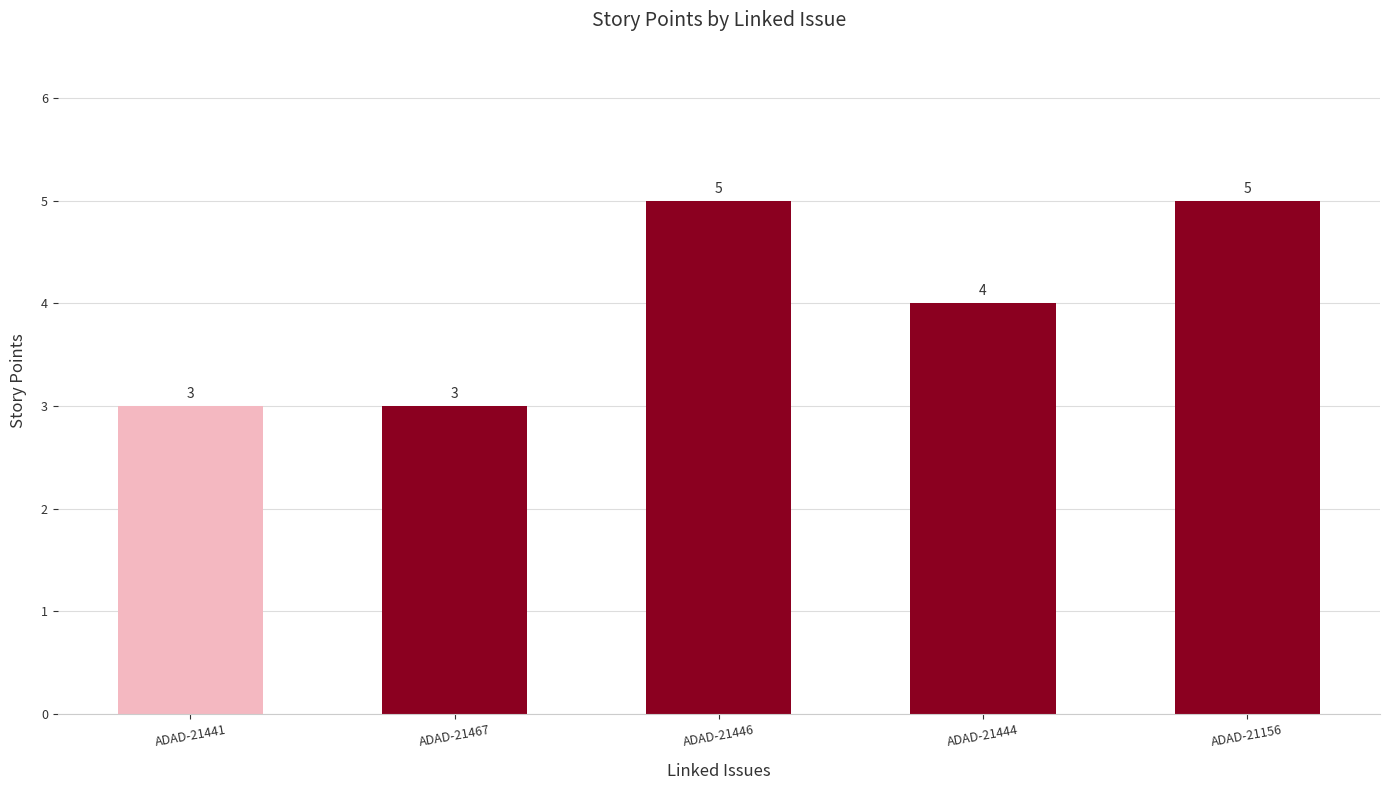

What is the average value?

4